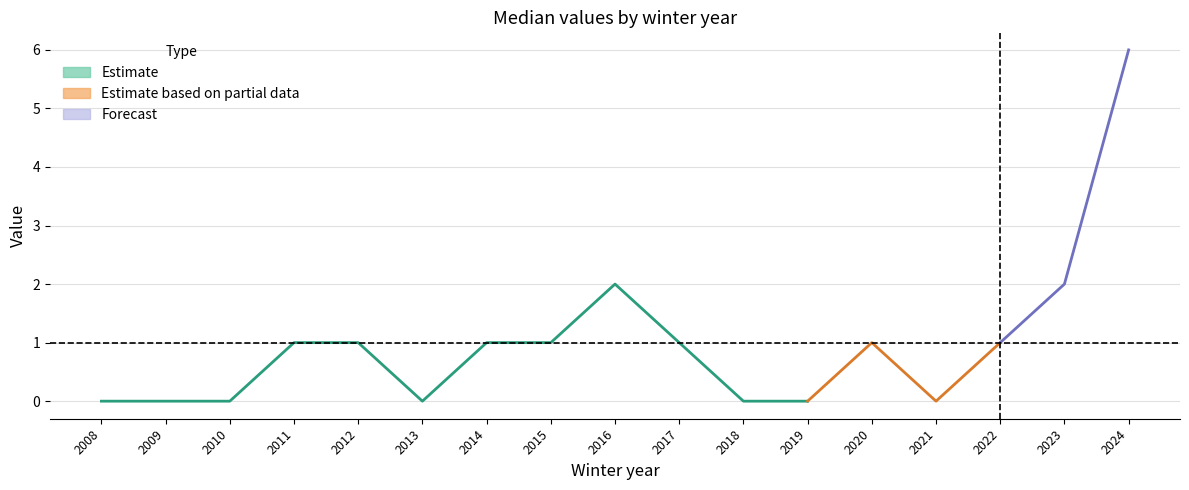

Between 2020 and 2015, which is larger?

2020